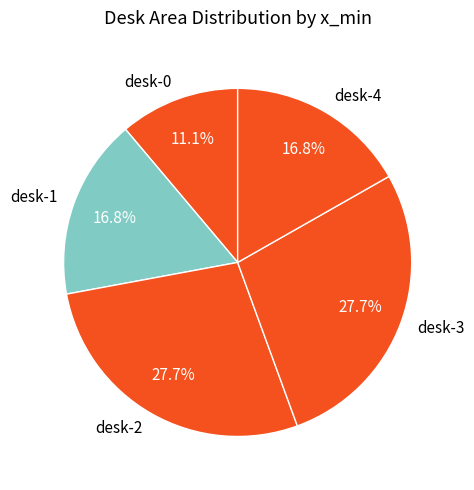

What is the smallest slice in the pie chart?

desk-0